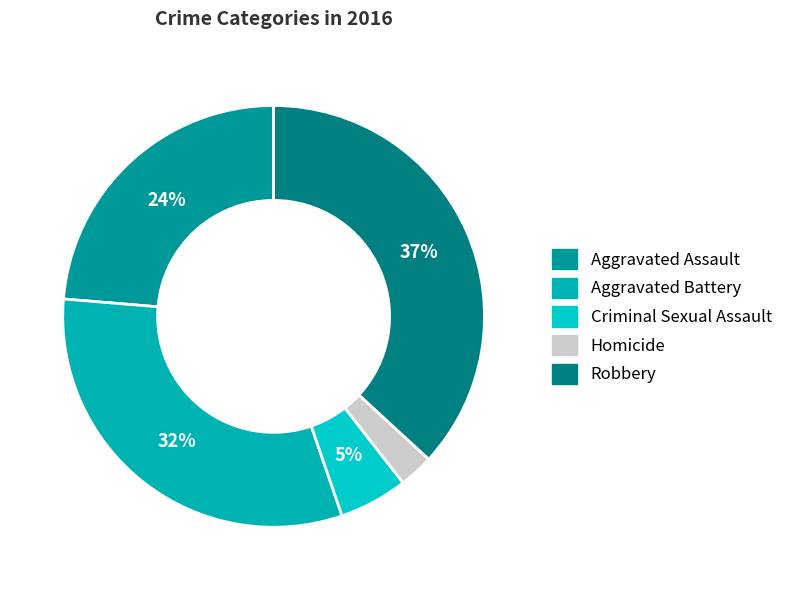

What percentage is NOT represented by Robbery?

63.2%